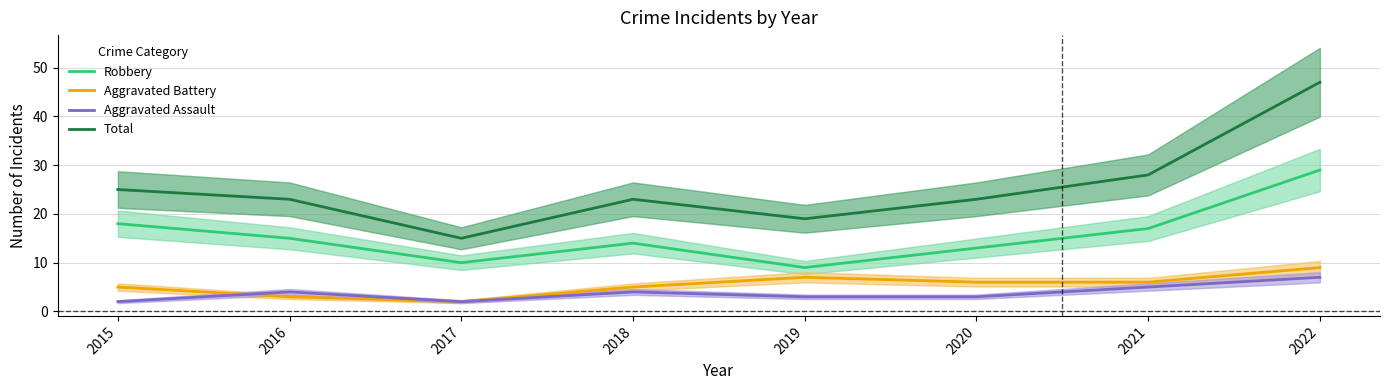

Which series changed the most between 2018 and 2019?

Robbery